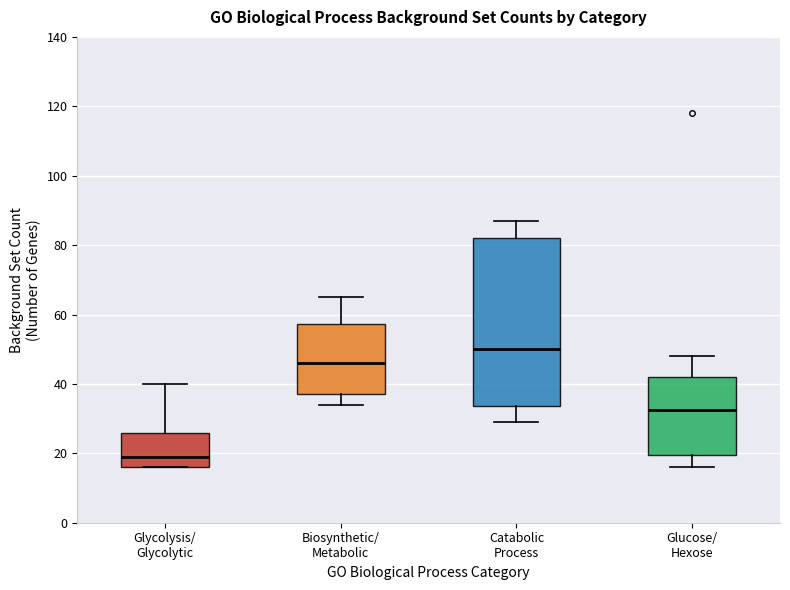

Reading left to right, read every box against the y-axis: the position of its median line, the range the box covers, and the ends of its whiskers. The values are not printed on the chart, so give them approximately, as read against the axis.

Glycolysis/ Glycolytic: median 20, box 16 to 26, whiskers 16 to 40
Biosynthetic/ Metabolic: median 46, box 38 to 58, whiskers 34 to 66
Catabolic Process: median 50, box 34 to 82, whiskers 30 to 88
Glucose/ Hexose: median 32, box 20 to 42, whiskers 16 to 48